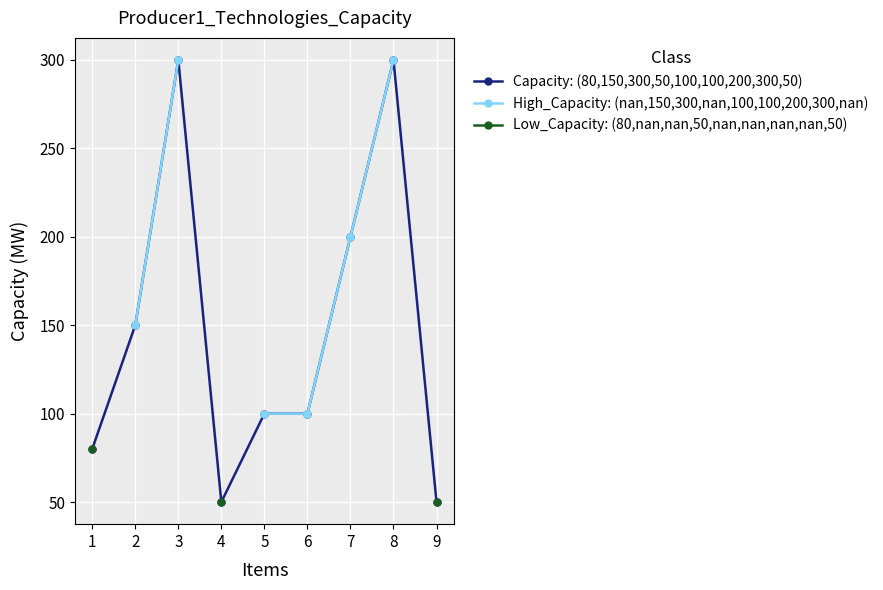

True or false: Low_Capacity: (80,nan,nan,50,nan,nan,nan,nan,50) and Capacity: (80,150,300,50,100,100,200,300,50) intersect in this chart.

False